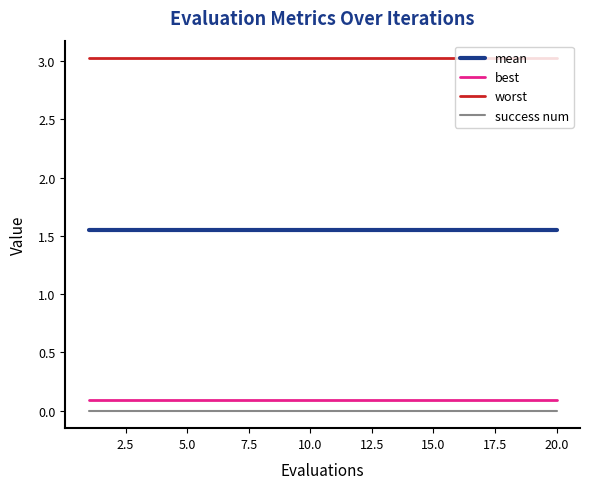

Rank the series by their maximum value, from lowest to highest.

success num, best, mean, worst